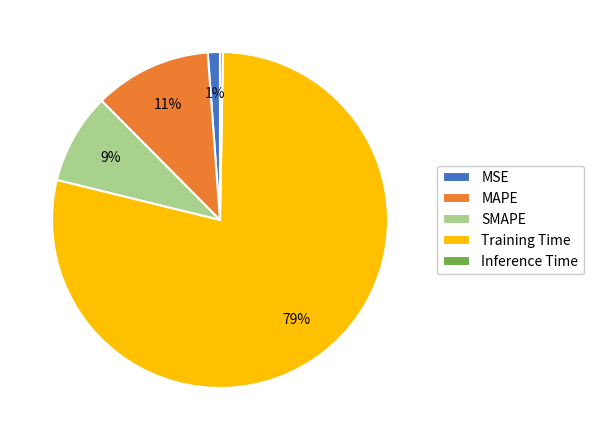

Which has a higher value, MSE or MAPE?

MAPE